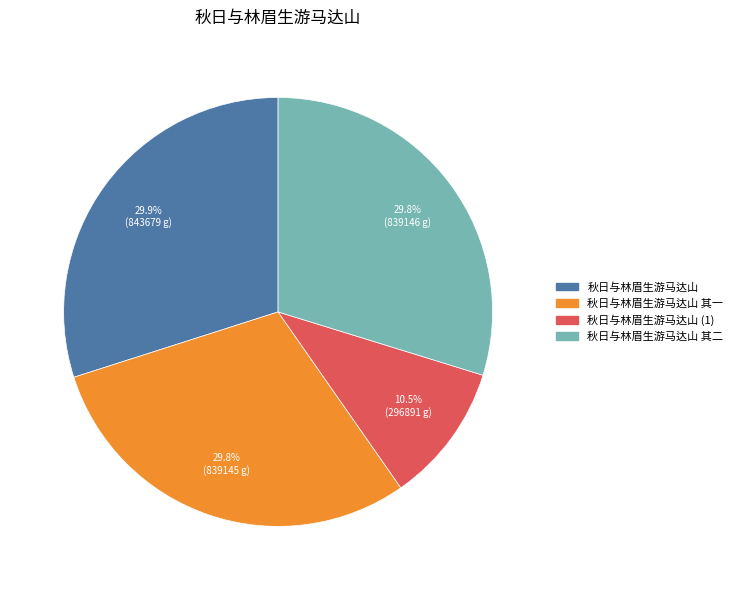

Is there a majority slice in this chart?

No